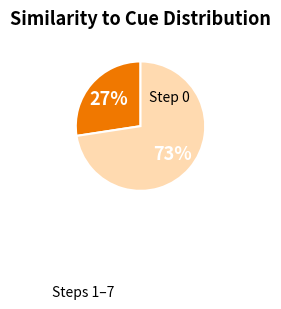

How many segments does this pie chart have?

2